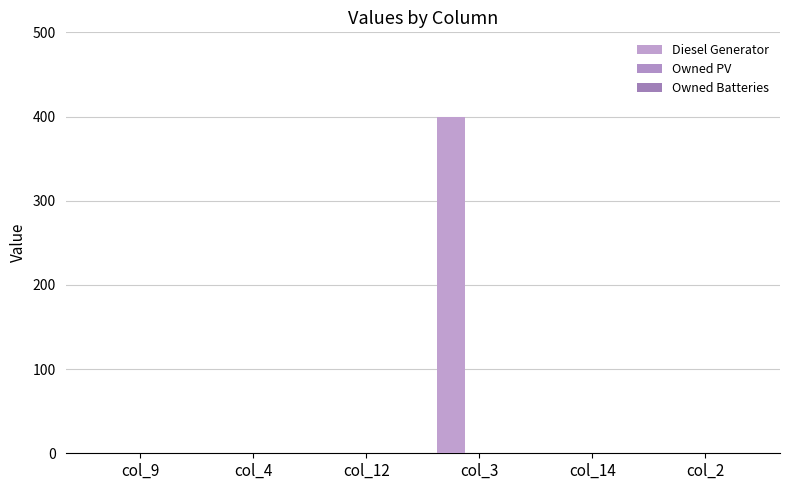

How many data points are above 0?

1